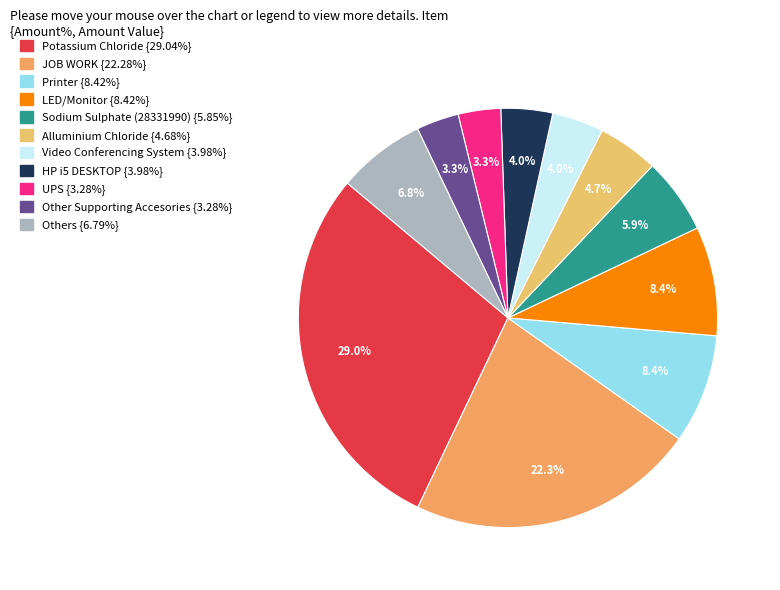

How many slices are in this pie chart?

11